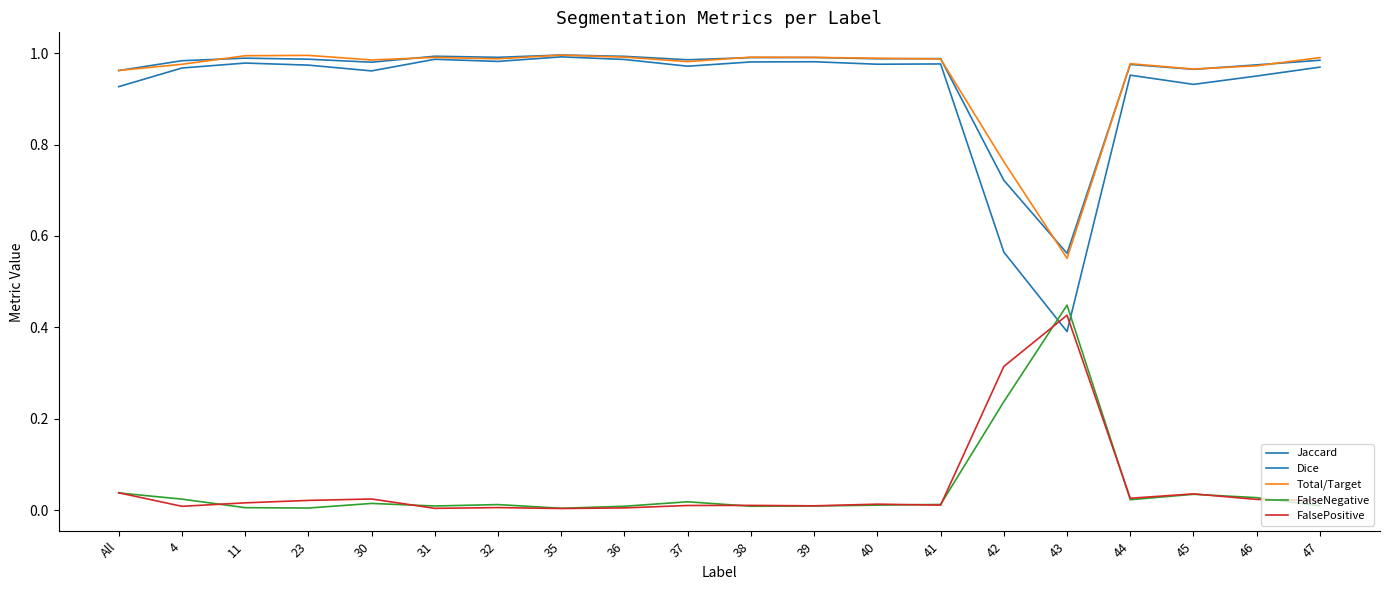

Does the chart have visible grid lines?

No